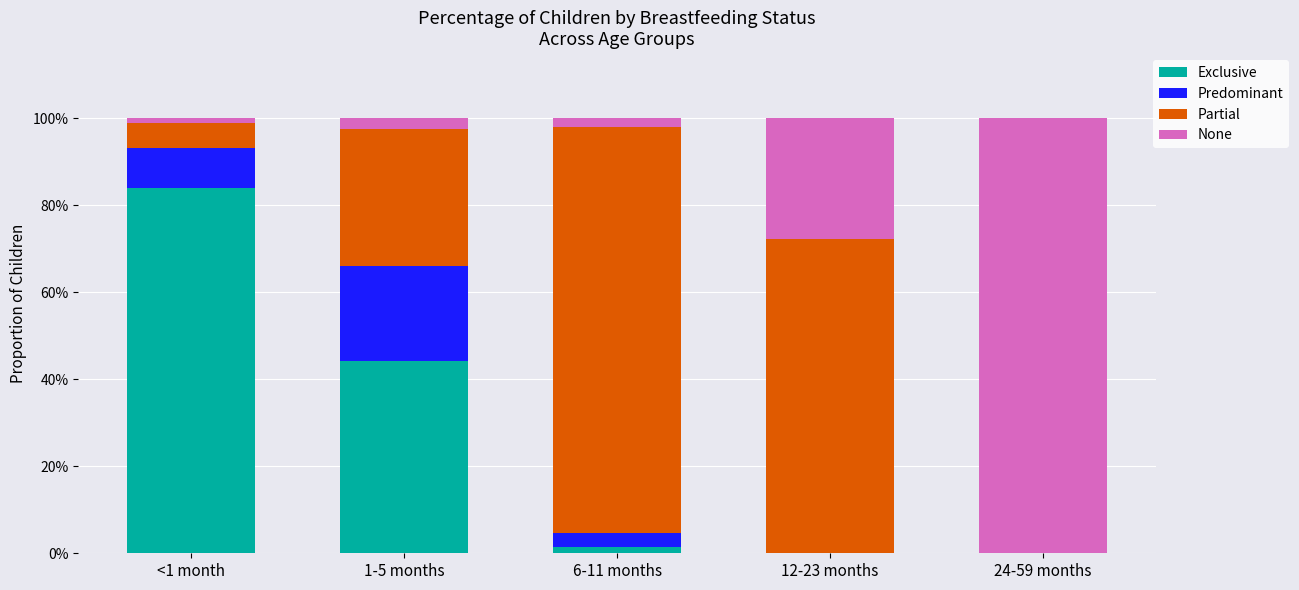

What are all the series names shown in the legend?

Exclusive, Predominant, Partial, None